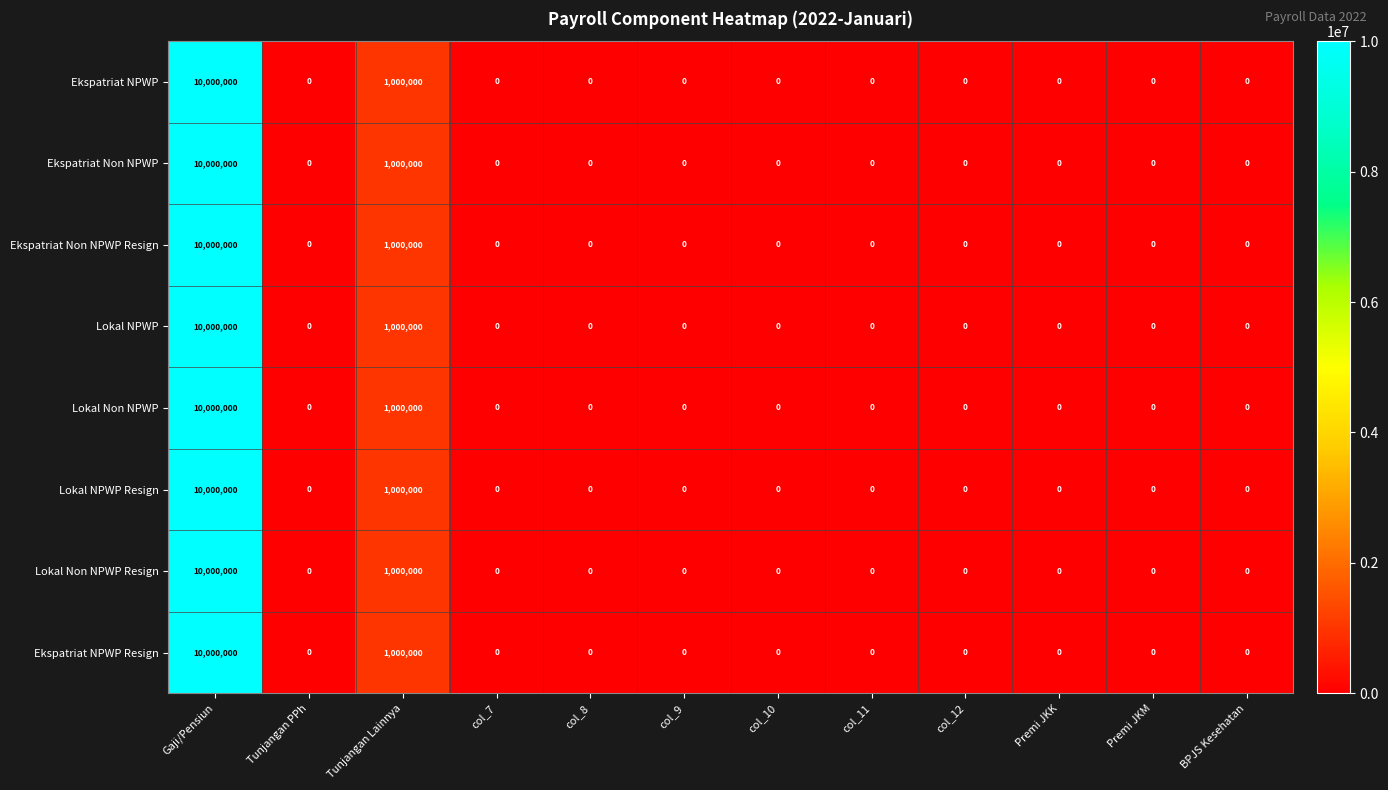

Is the value of Lokal Non NPWP at Premi JKM greater than the value of Lokal NPWP Resign at Tunjangan Lainnya?

No